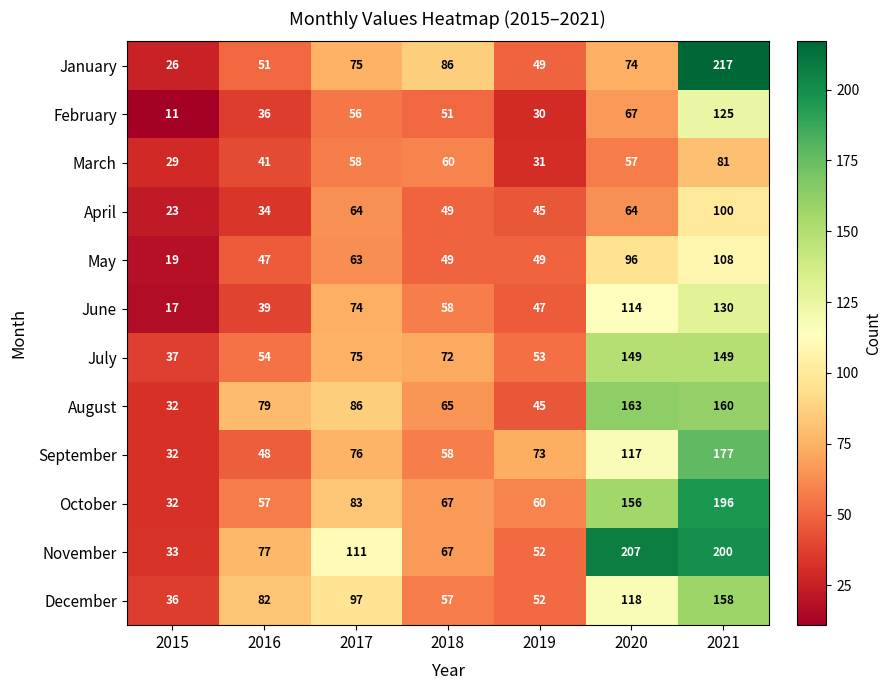

Rank the series by their maximum value, from lowest to highest.

March, April, May, February, June, July, December, August, September, October, November, January